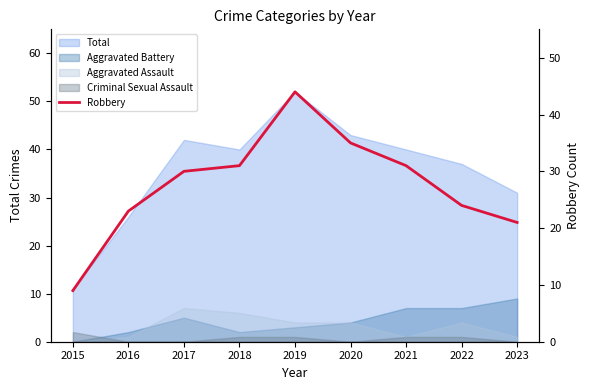

What is the ratio of the value at 2017 to the value at 2021?

1.0